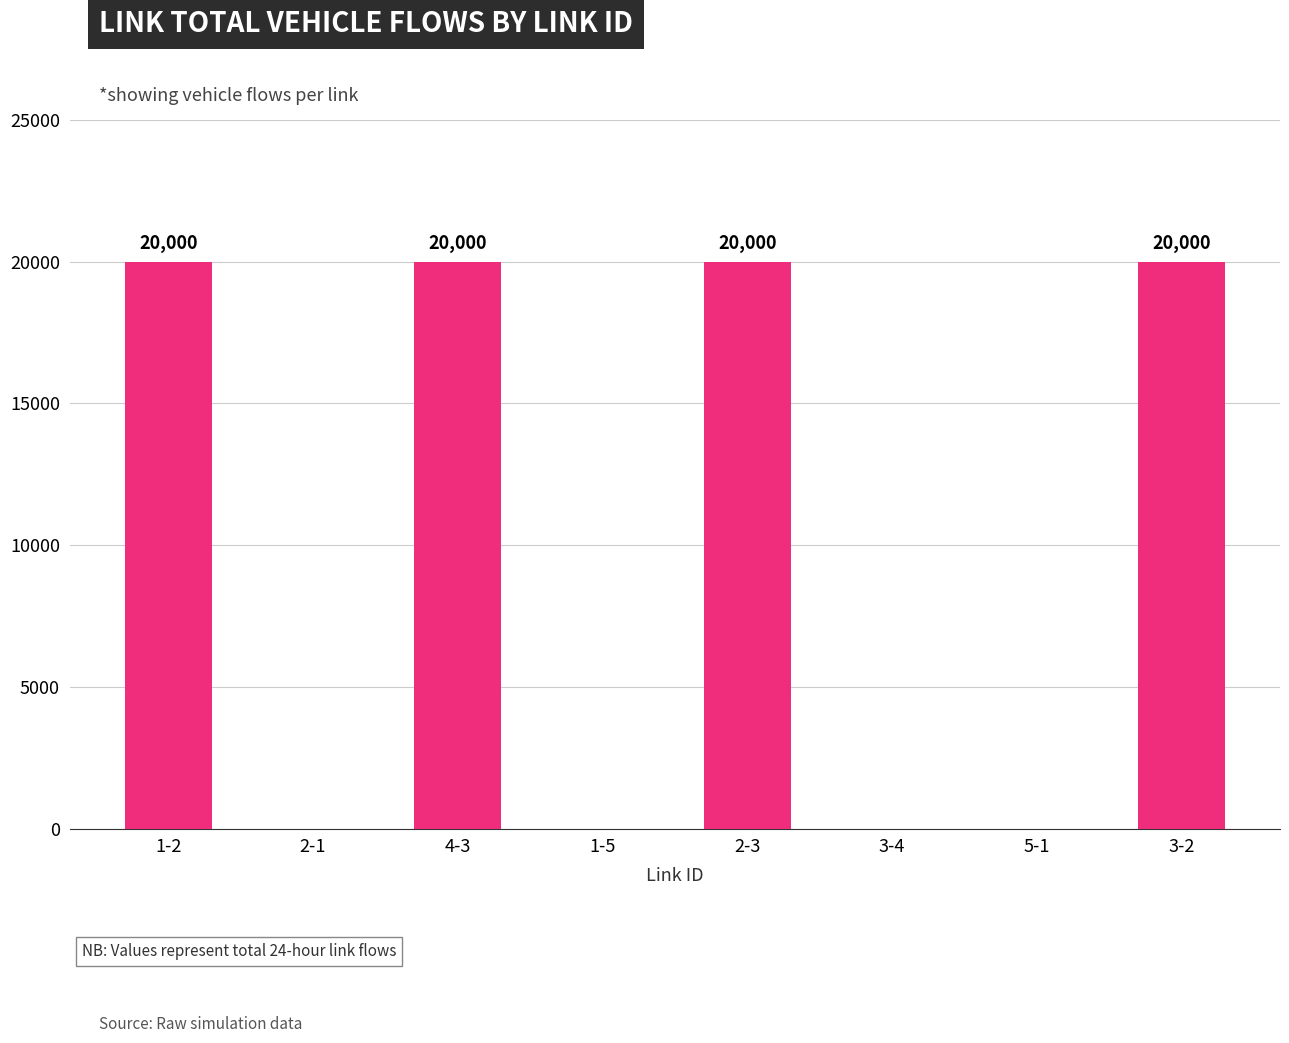

What is the maximum value shown in the chart?

20000